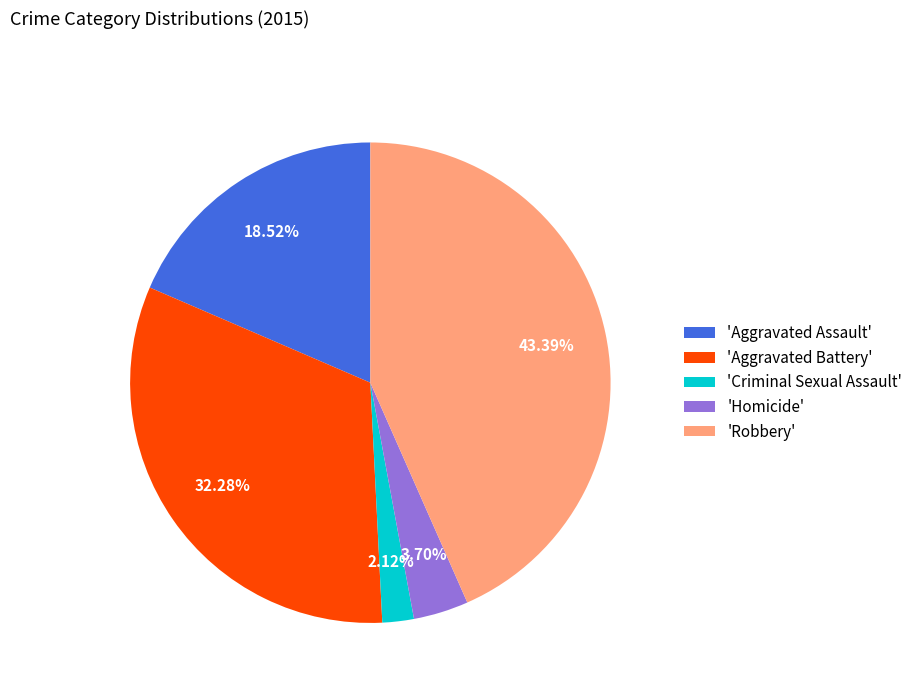

Approximately how many times larger is the value at 'Aggravated Battery' compared to 'Robbery'?

0.7